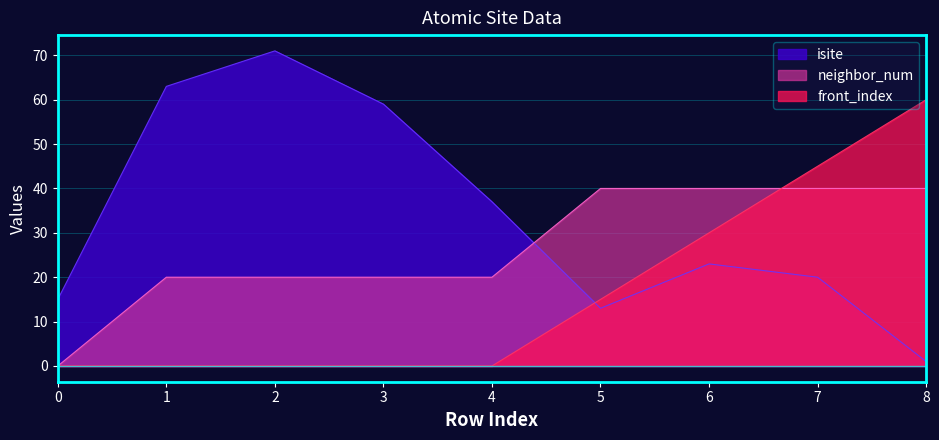

Reading left to right, transcribe all the data shown in this chart.

isite: 0=15	1=63	2=71	3=59	4=37	5=13	6=23	7=20	8=1
neighbor_num: 0=0	1=20	2=20	3=20	4=20	5=40	6=40	7=40	8=40
front_index: 0=0	1=0	2=0	3=0	4=0	5=15	6=30	7=45	8=60